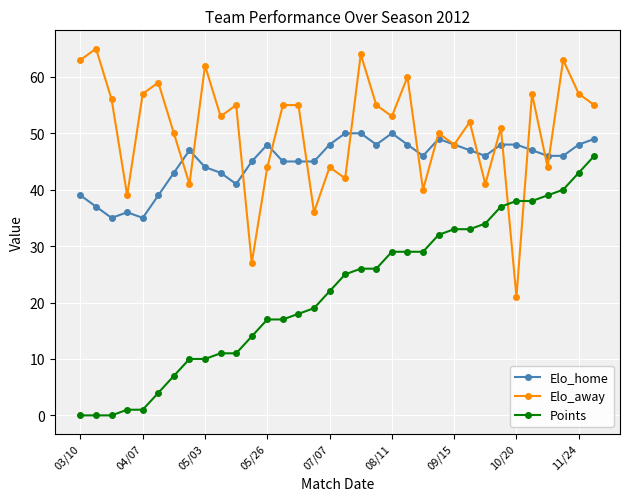

How many lines are shown in the chart?

3